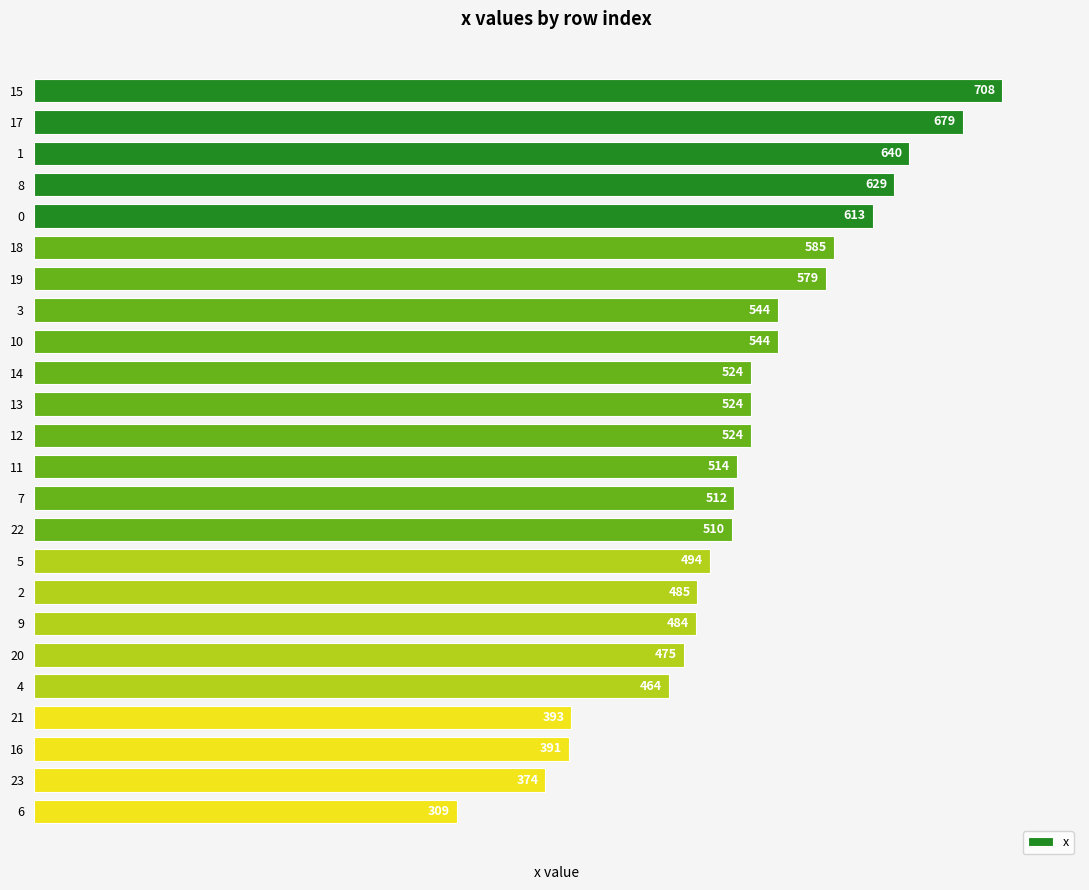

What is the ratio of the value at 20 to the value at 17?

0.7